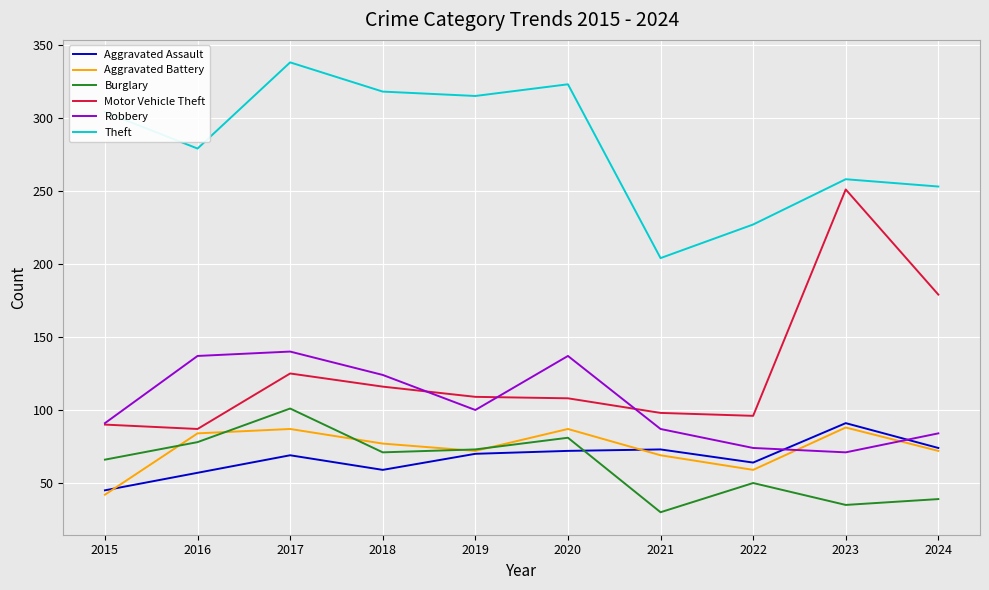

Is it true that Burglary equals 78 at 2016?

True